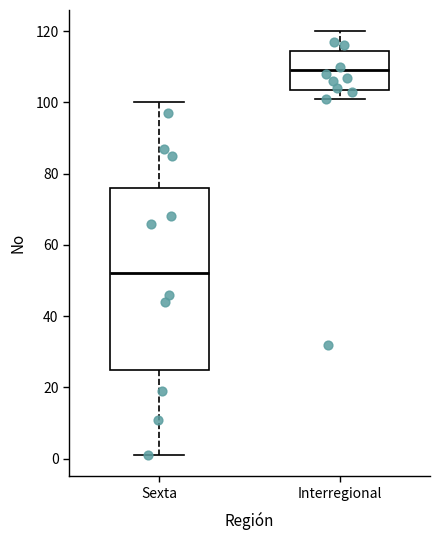

Reading left to right, read every box against the y-axis: the position of its median line, the range the box covers, and the ends of its whiskers. The values are not printed on the chart, so give them approximately, as read against the axis.

Sexta: median 52, box 26 to 76, whiskers 2 to 100
Interregional: median 110, box 104 to 114, whiskers 102 to 120